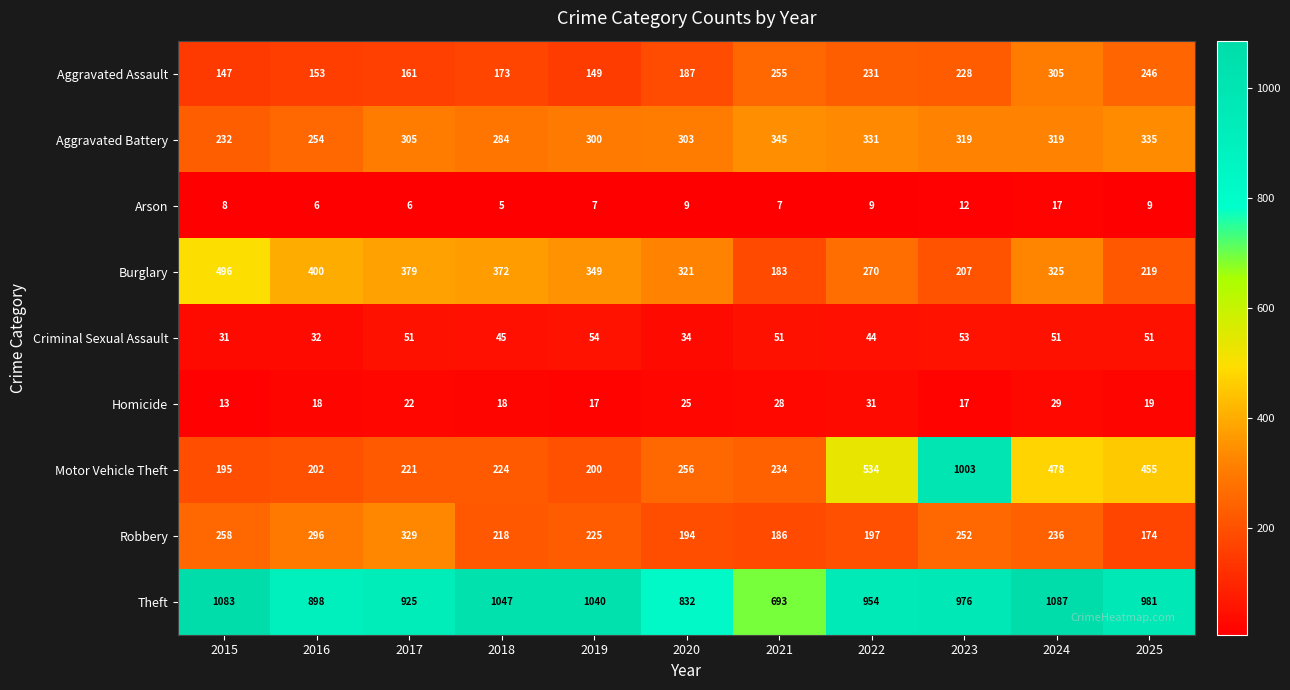

What is the difference between the maximum and second lowest values in the Criminal Sexual Assault series?

22